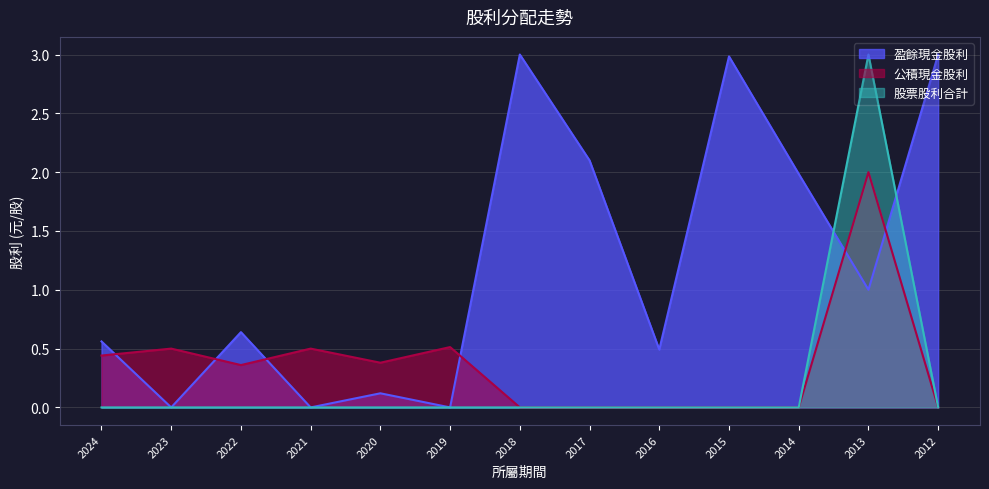

What is the difference between the 盈餘現金股利 values at 2016 and 2019?

0.5